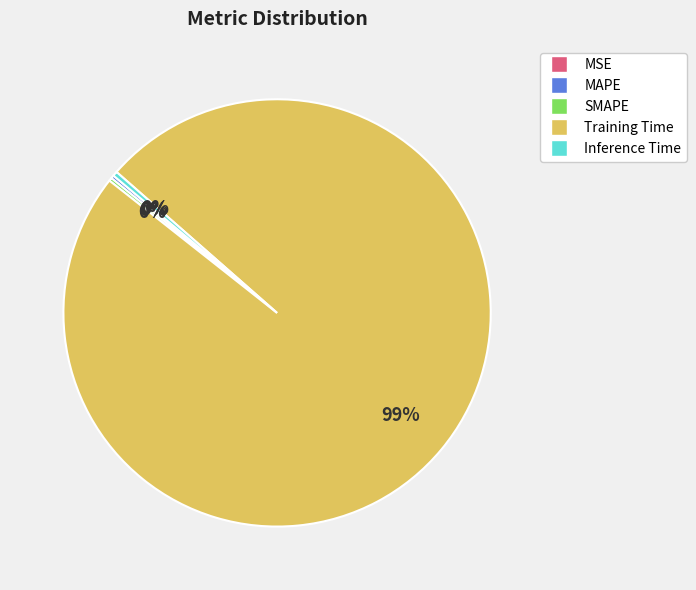

True or false: Training Time accounts for 99% of the total.

True